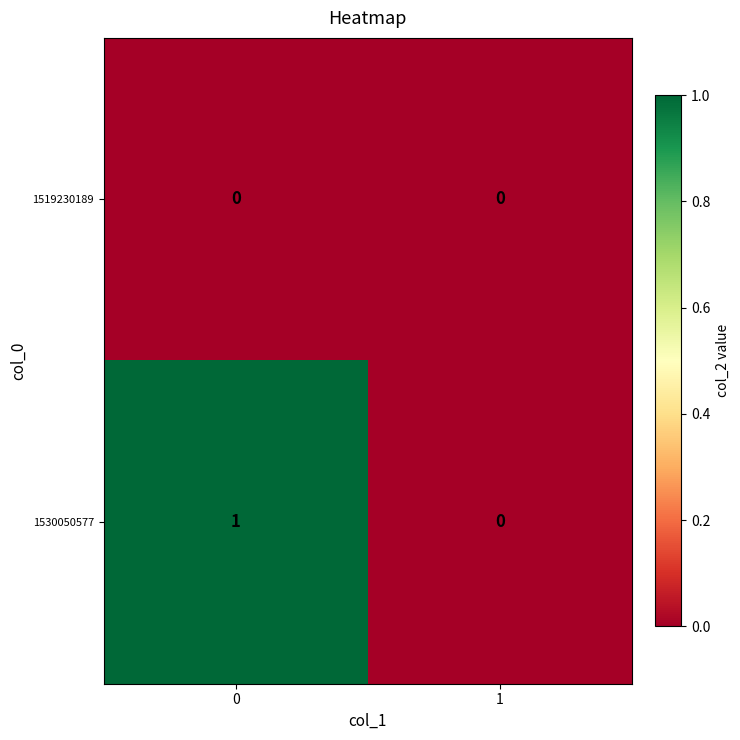

The value of 1519230189 at 1 is 0. True or false?

True